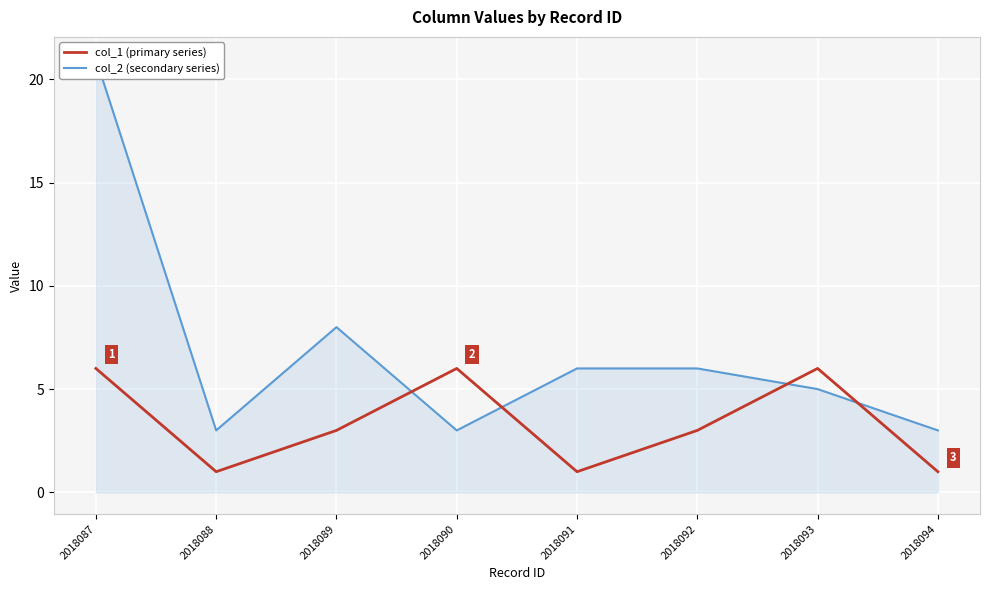

How many lines are shown in the chart?

2